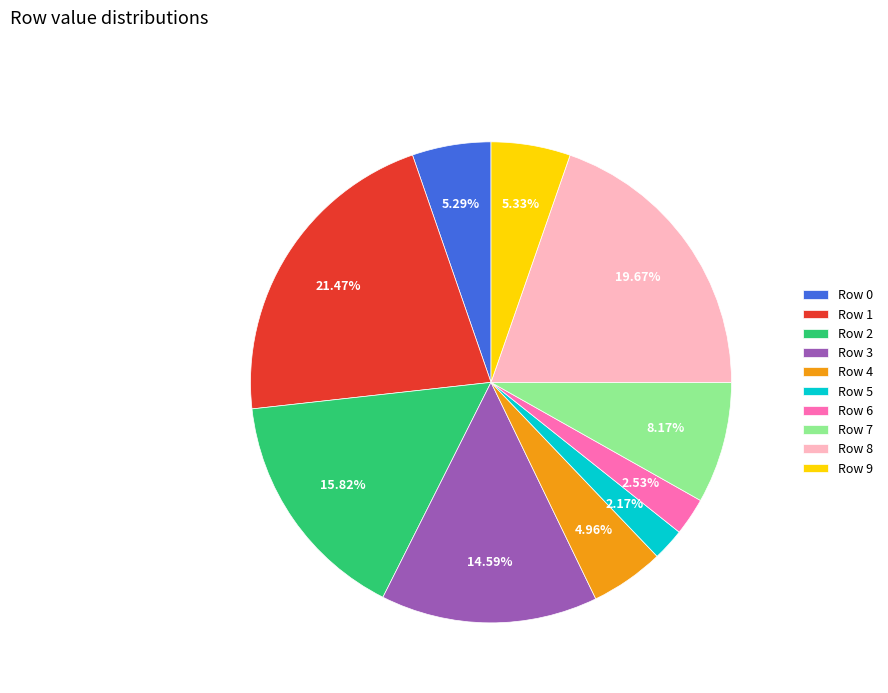

How many segments does this pie chart have?

10